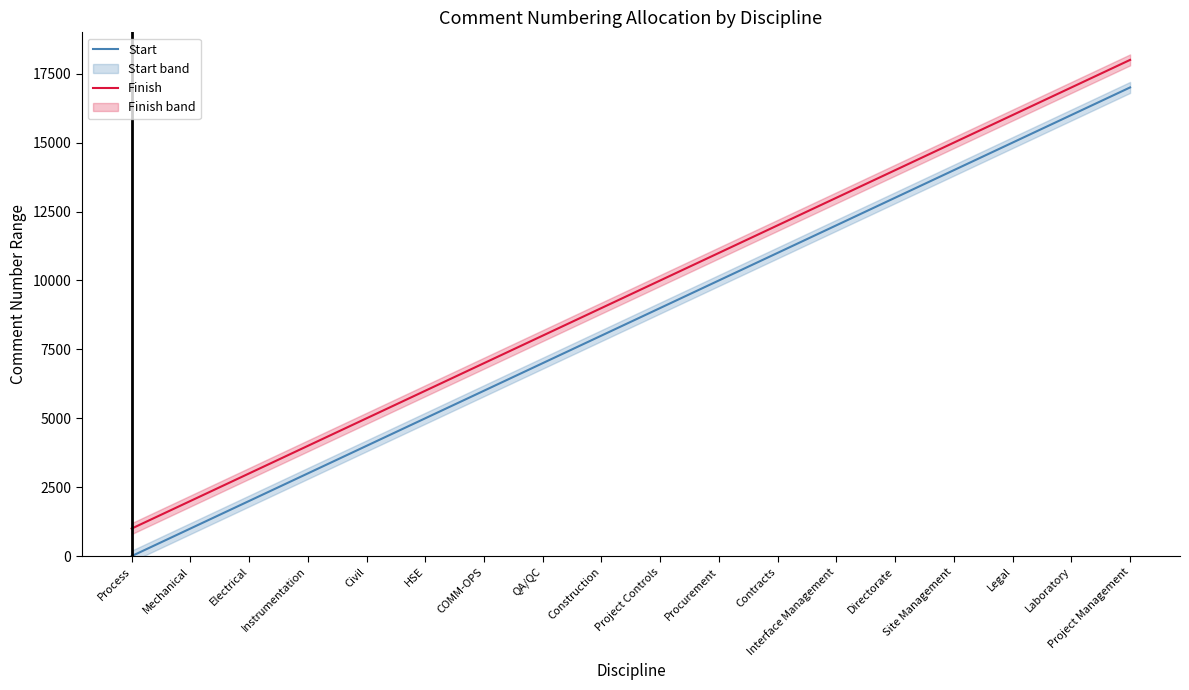

Reading left to right, transcribe all the data shown in this chart.

Start: 1	1001	2001	3001	4001	5001	6001	7001	8001	9001	10001	11001	12001	13001	14001	15001	16001	17001
Finish: 1000	2000	3000	4000	5000	6000	7000	8000	9000	10000	11000	12000	13000	14000	15000	16000	17000	18000